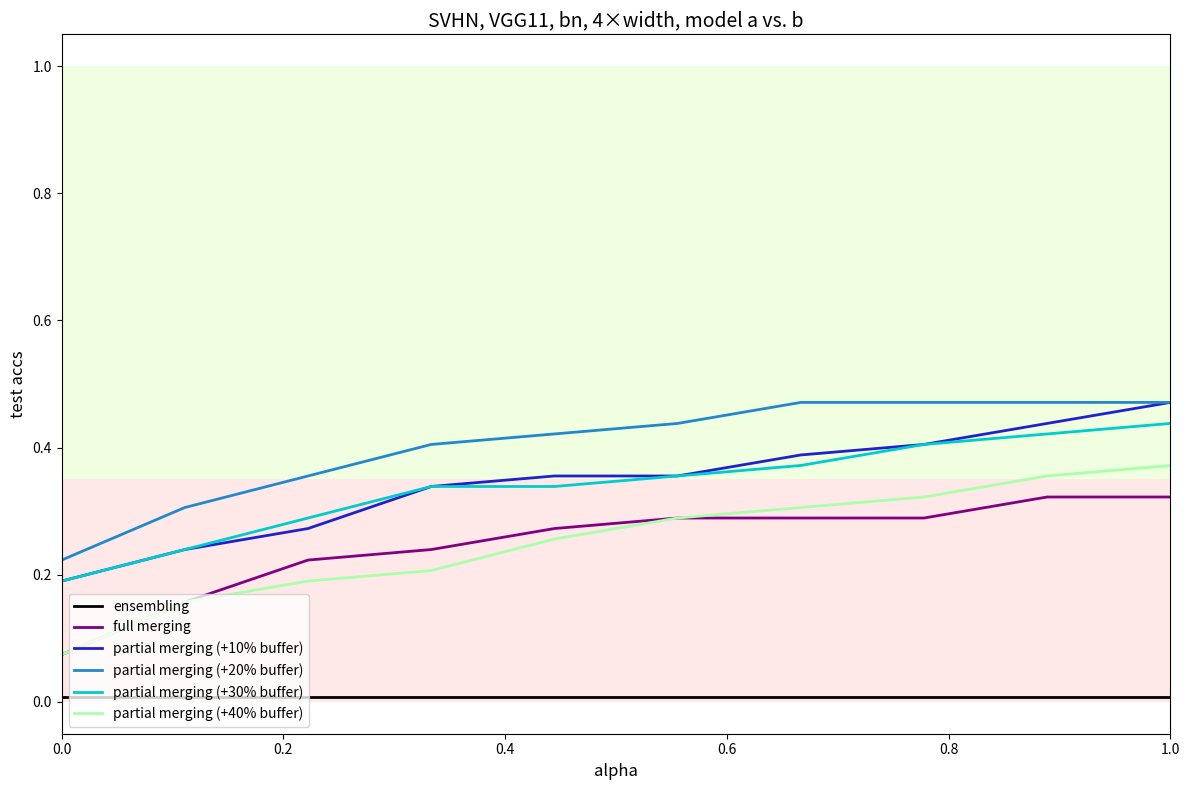

Which series has the largest total across all categories?

partial merging (+20% buffer)